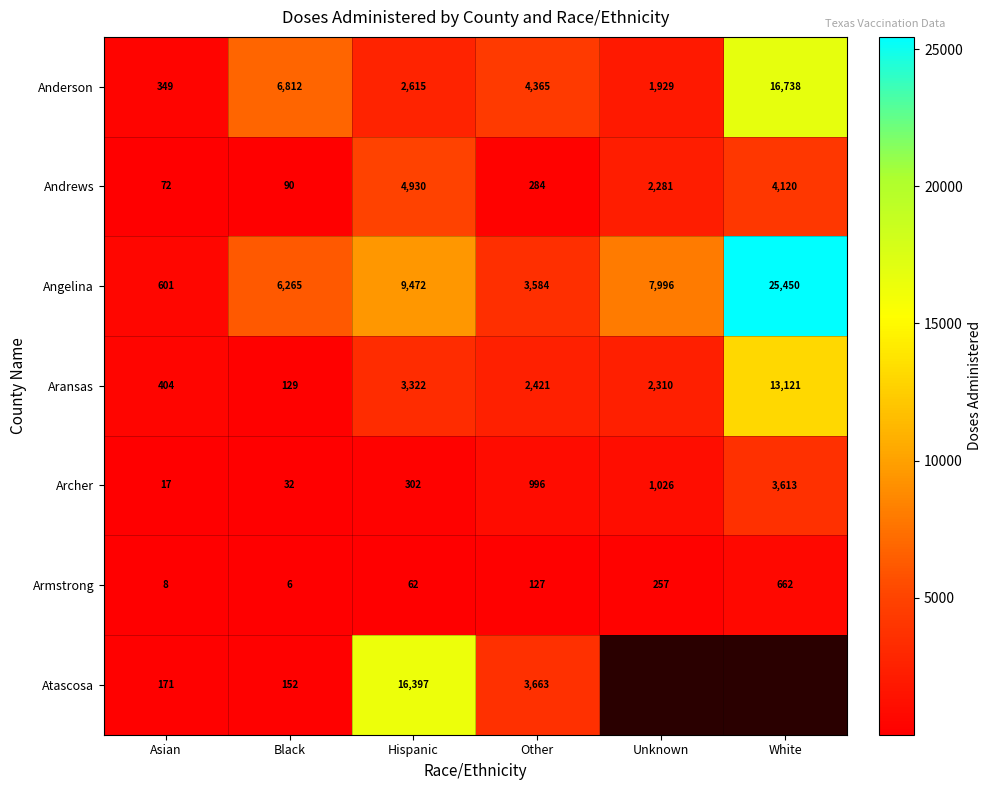

Where is Aransas nearest to the value 6625?

Hispanic